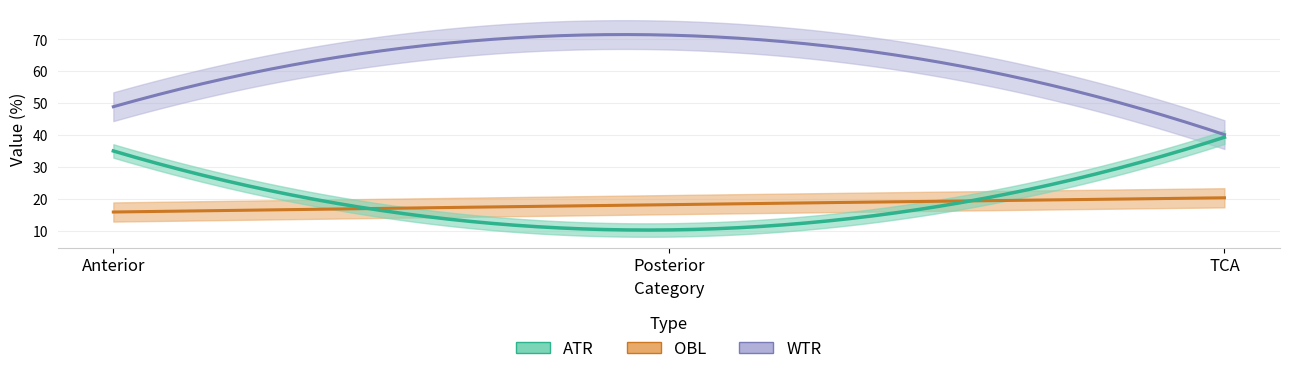

What is the maximum value shown in the chart?

71.3